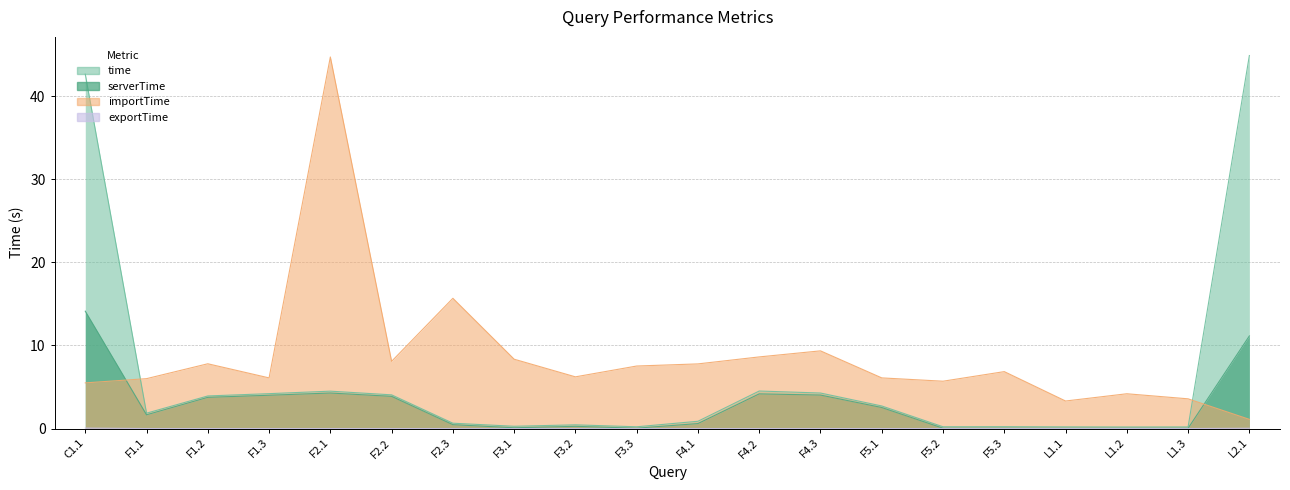

Does the chart have visible grid lines?

Yes